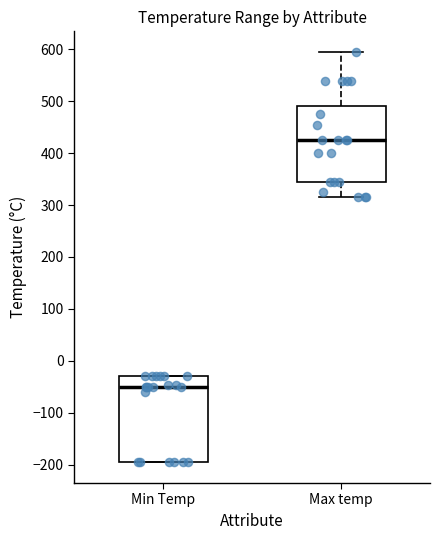

Comparing the boxes themselves (not the whiskers), which one is the tallest?

Min Temp